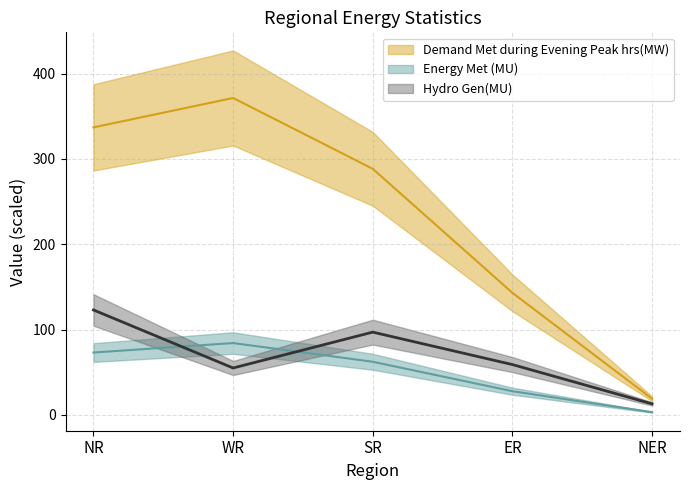

At NR, list the series in order from largest to smallest.

Demand Met during Evening Peak hrs(MW), Hydro Gen(MU), Energy Met (MU)